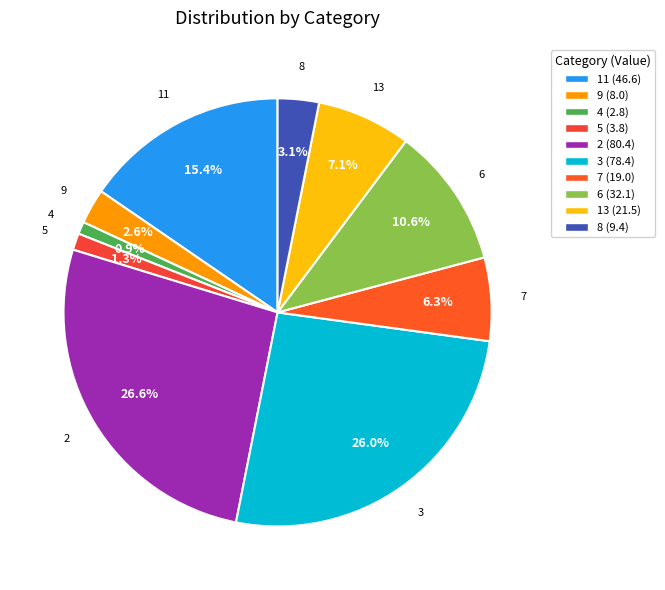

How many slices are in this pie chart?

10